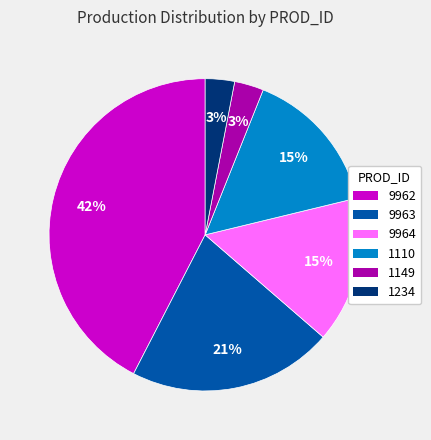

Approximately how many times larger is the value at 9963 compared to 1110?

1.4